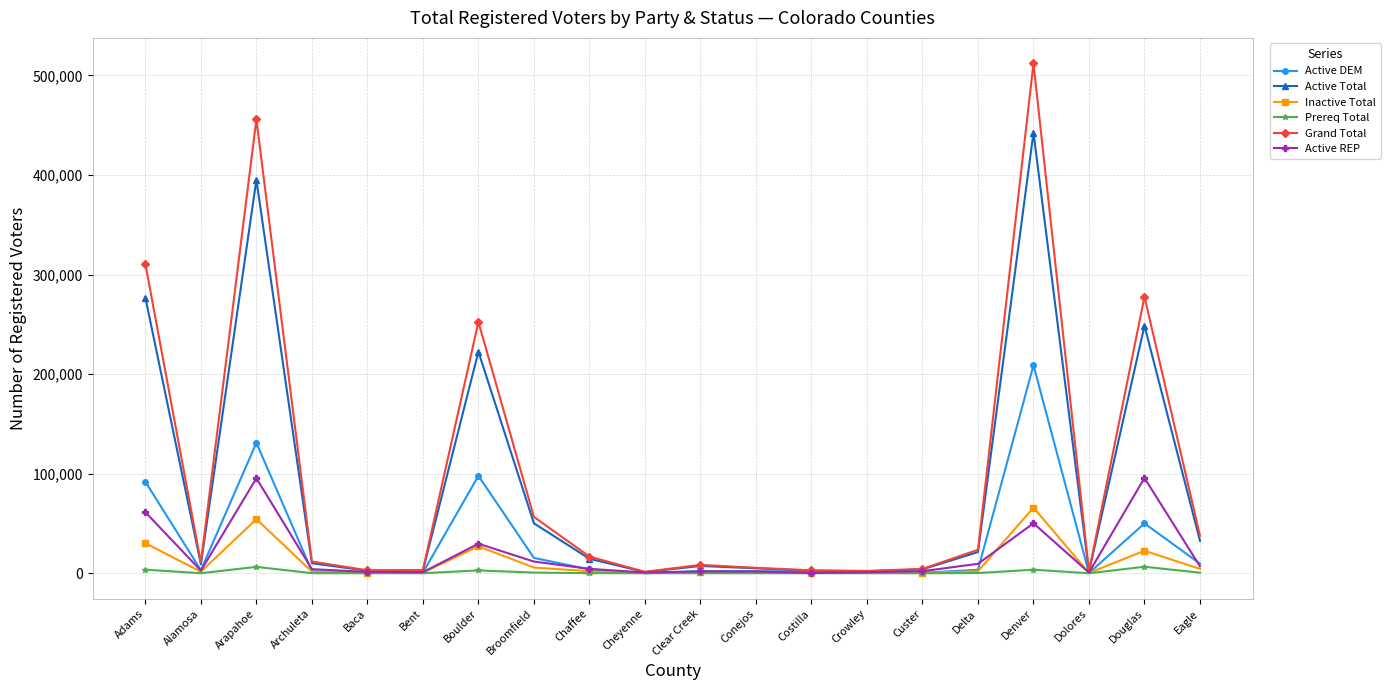

Rank the series by their maximum value, from highest to lowest.

Grand Total, Active Total, Active DEM, Active REP, Inactive Total, Prereq Total